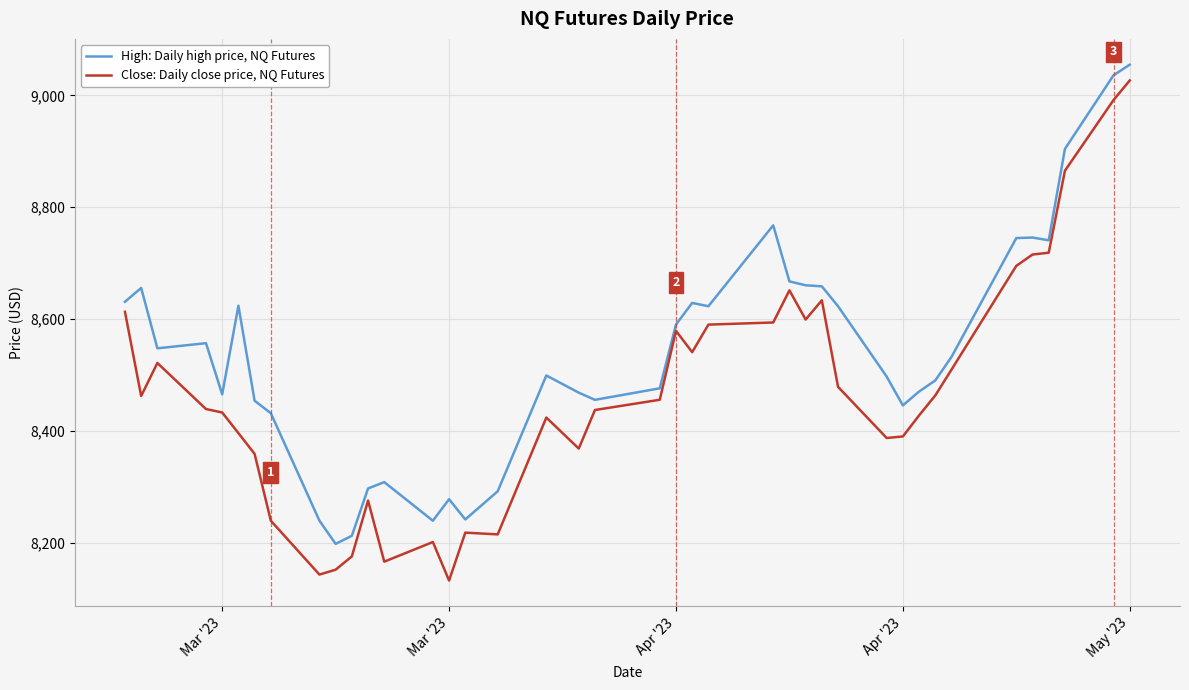

Which series has the widest spread of values?

Close: Daily close price, NQ Futures